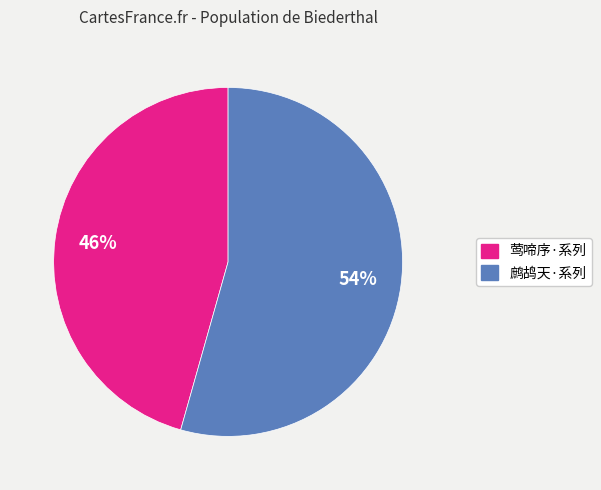

Is there any slice that represents more than half of the pie?

Yes